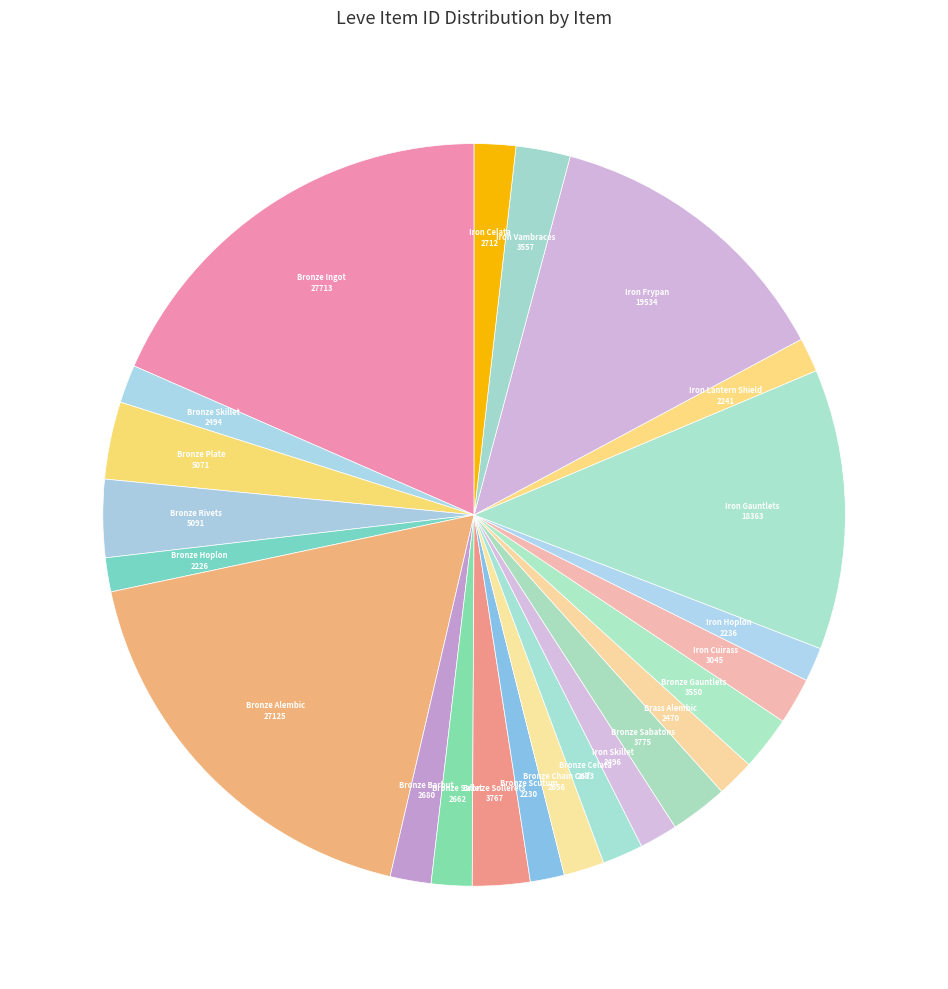

True or false: Bronze Plate accounts for 3% of the total.

True